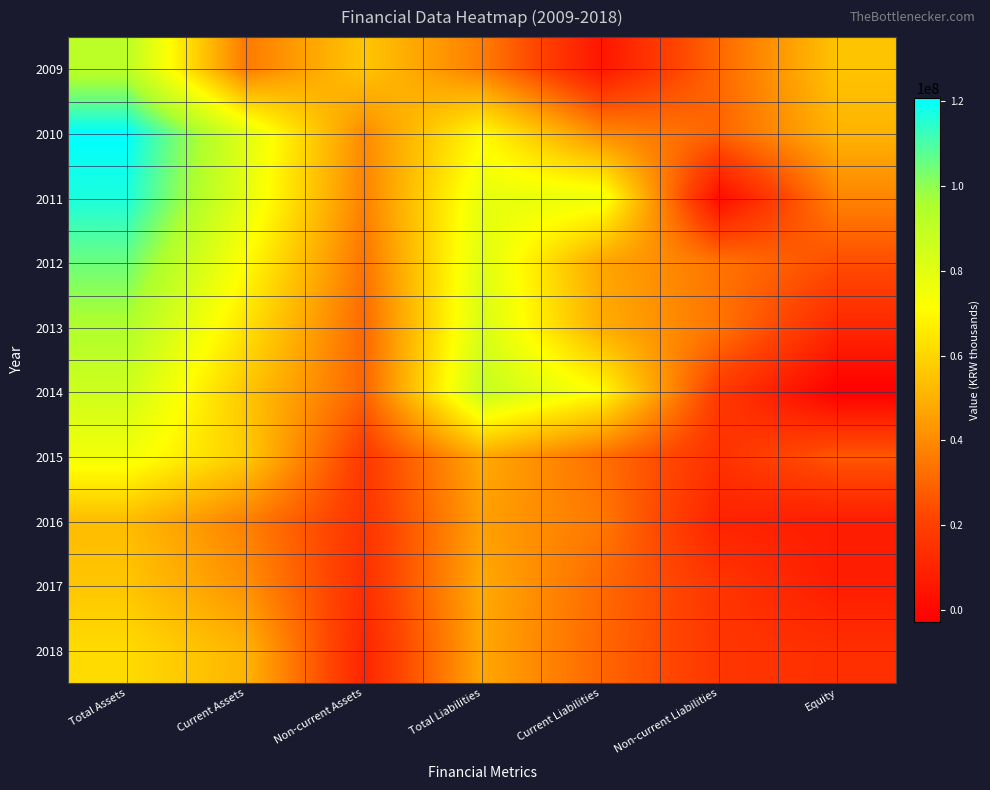

Which category has the lowest value across all series?

Equity